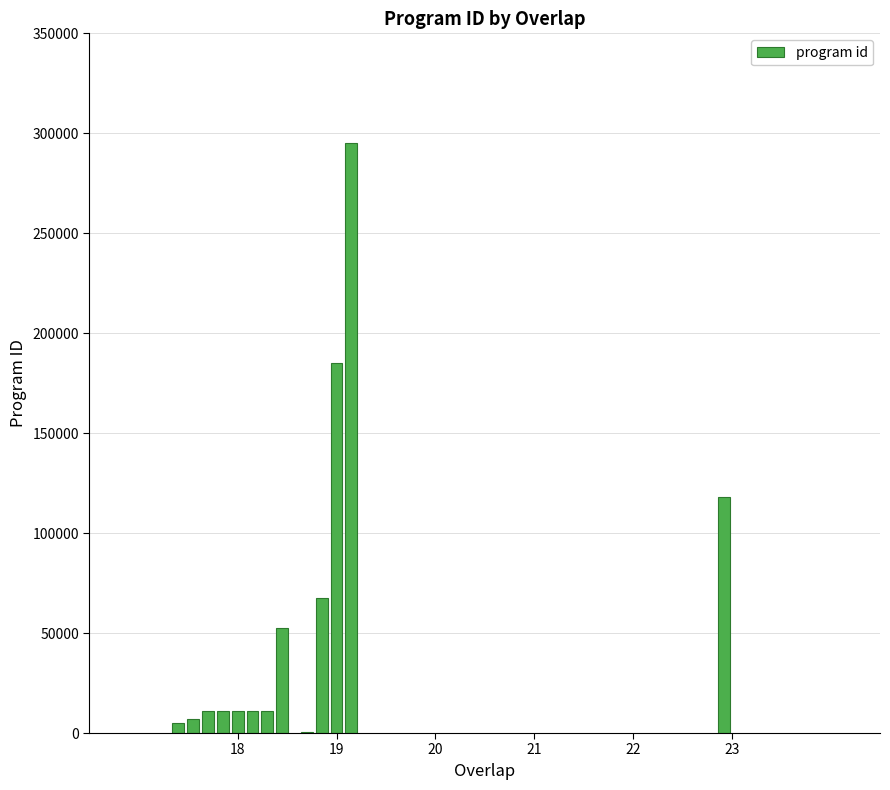

At which label does the data first exceed 10795?

18